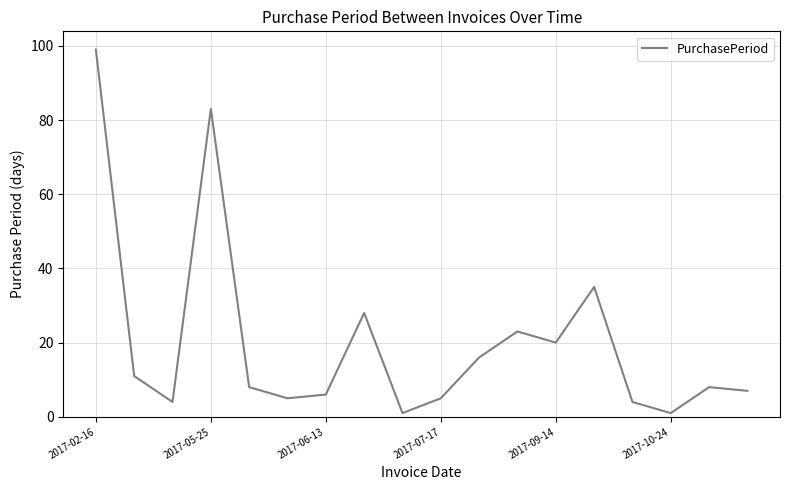

What is the difference between the maximum and minimum values?

98